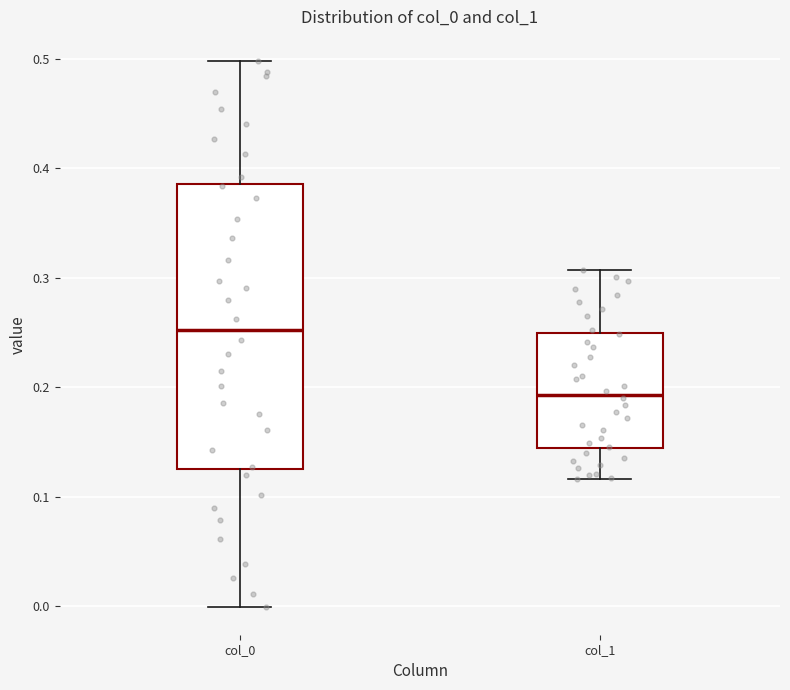

Reading left to right, read every box against the y-axis: the position of its median line, the range the box covers, and the ends of its whiskers. The values are not printed on the chart, so give them approximately, as read against the axis.

col_0: median 0.25, box 0.13 to 0.39, whiskers 0.00 to 0.50
col_1: median 0.19, box 0.14 to 0.25, whiskers 0.12 to 0.31